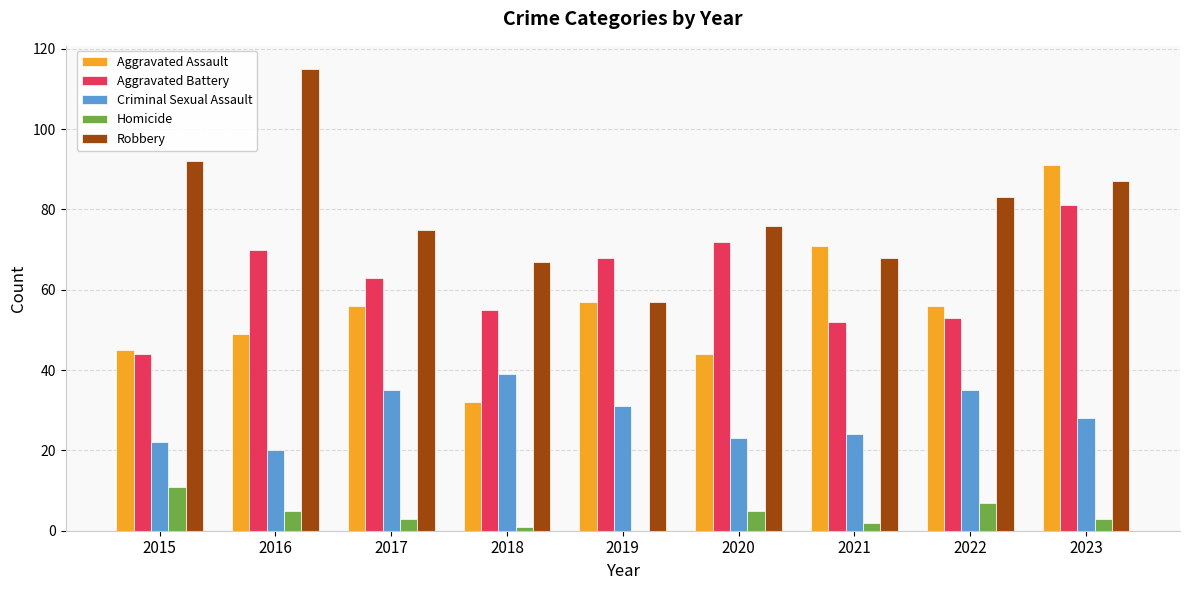

What is the sum of the Aggravated Battery values at 2022 and 2021?

105